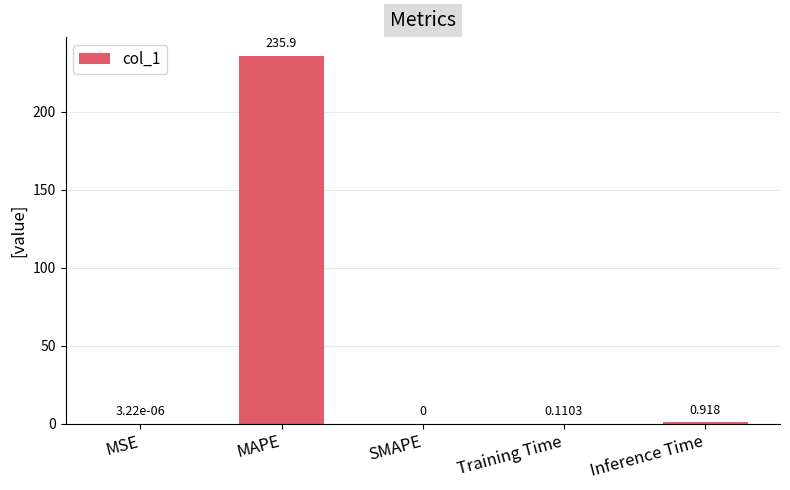

Which label corresponds to the largest value in the chart?

MAPE